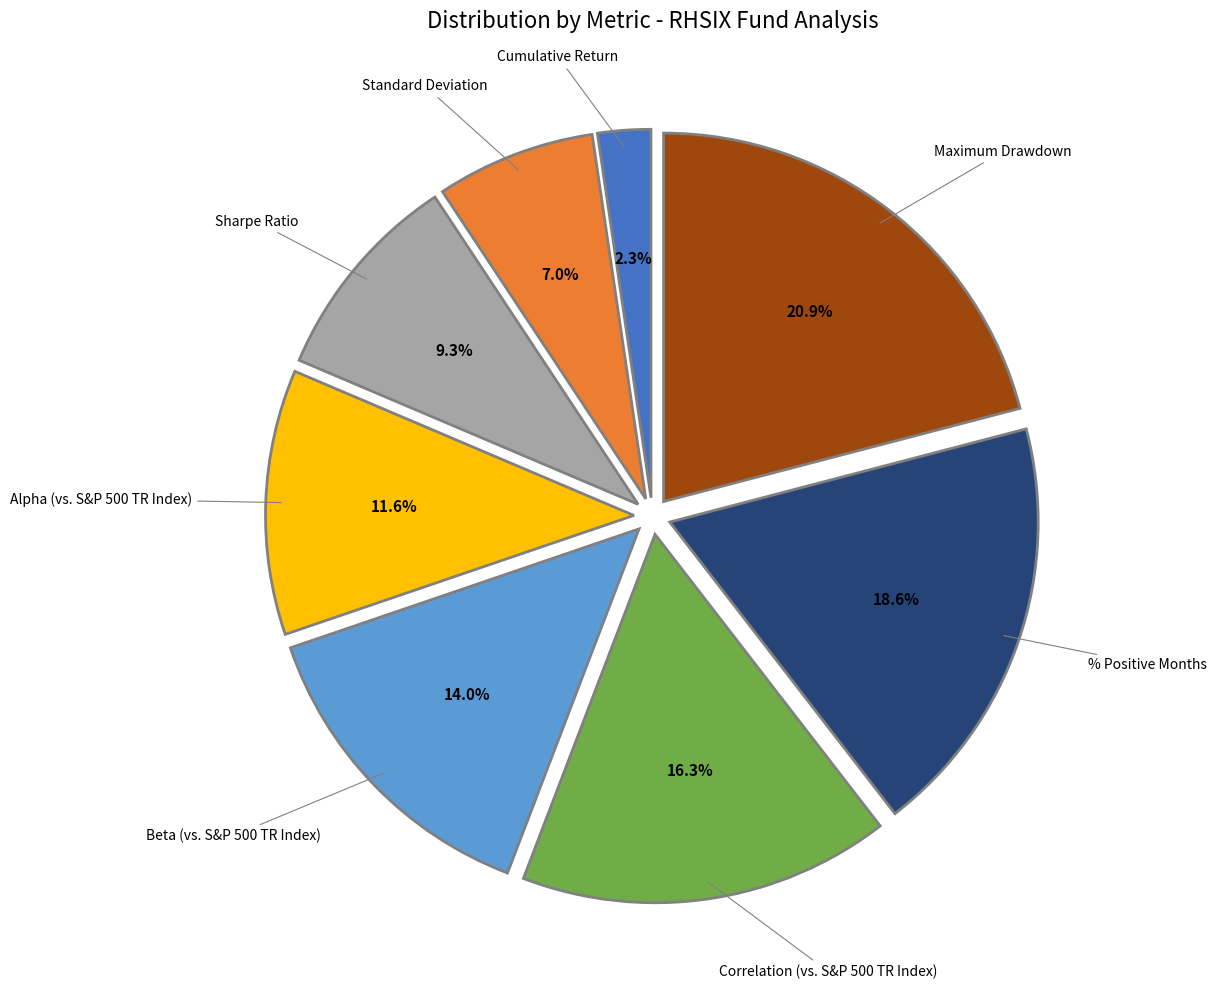

Is there a majority slice in this chart?

No